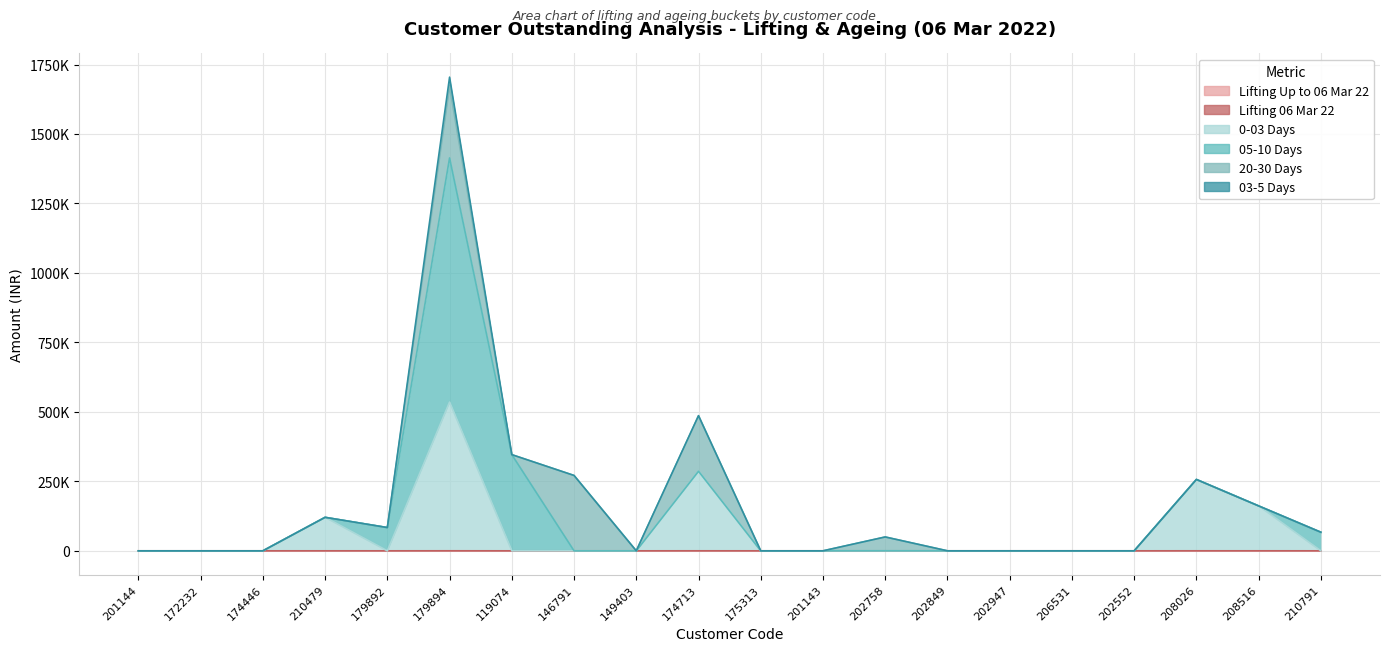

Which label corresponds to the largest value in the chart?

179894